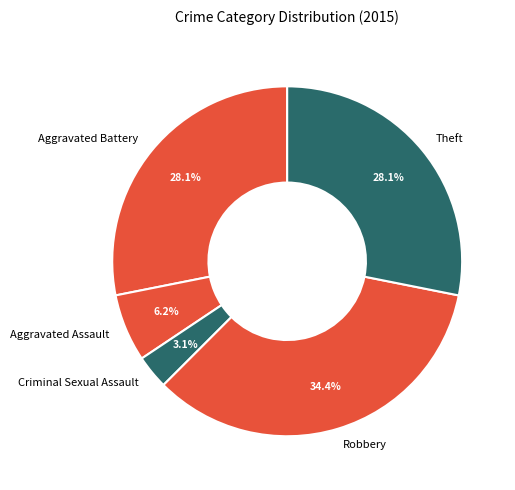

To the nearest percent, what percentage of the pie is Robbery?

34%